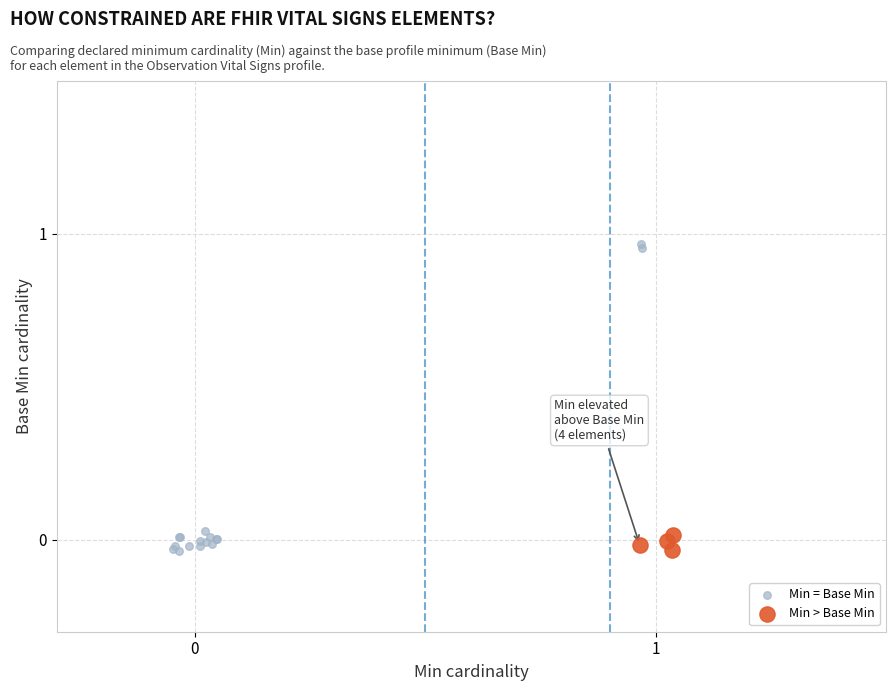

Which series reaches the maximum Y coordinate?

Min = Base Min